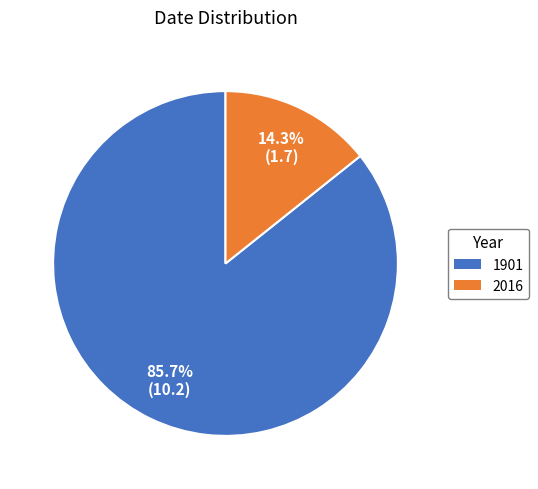

What is the smallest slice in the pie chart?

2016